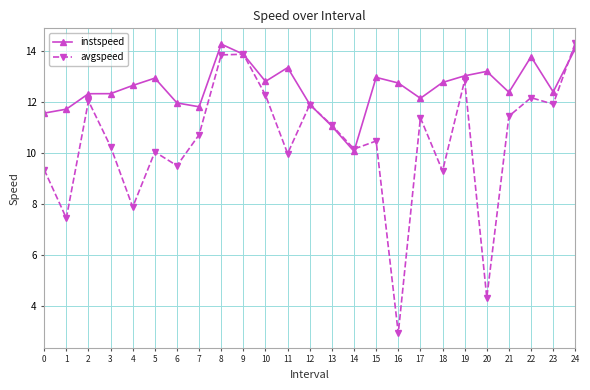

Is it true that avgspeed equals 10.1 at 5?

True